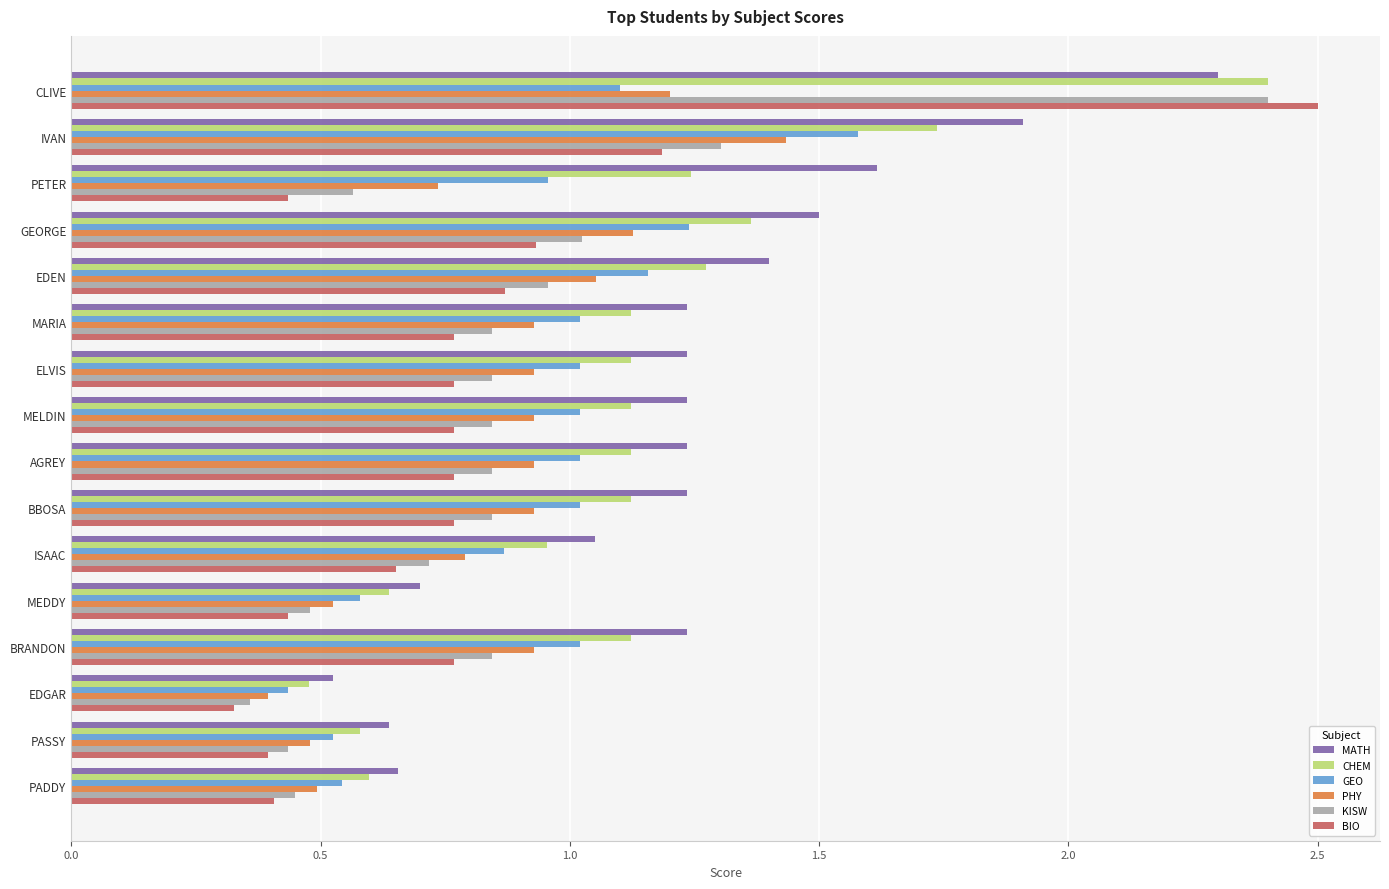

What is the maximum value for BIO?

2.5